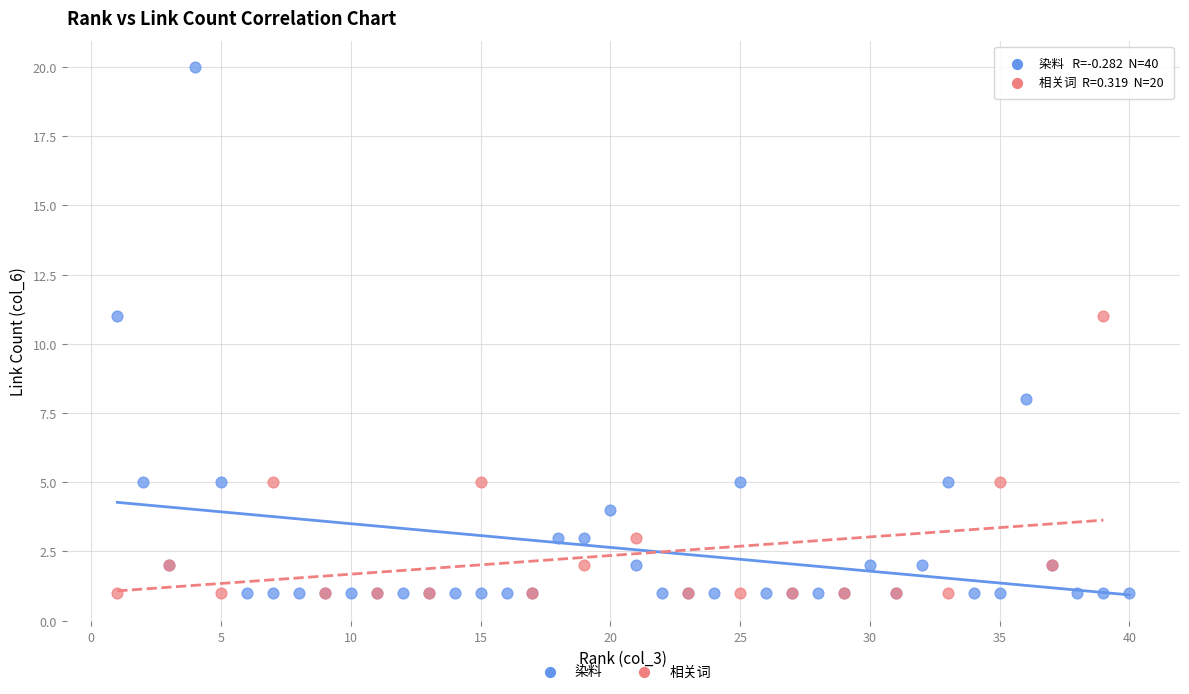

Which series contains the highest Y value?

染料